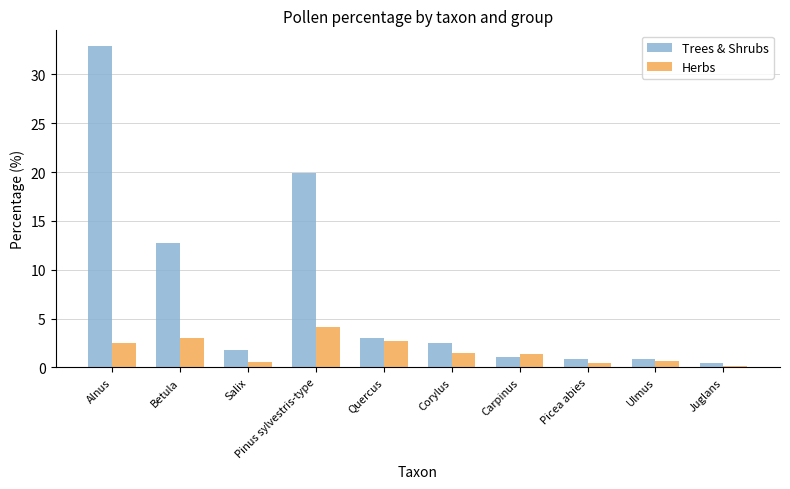

Which series has the widest spread of values?

Trees & Shrubs